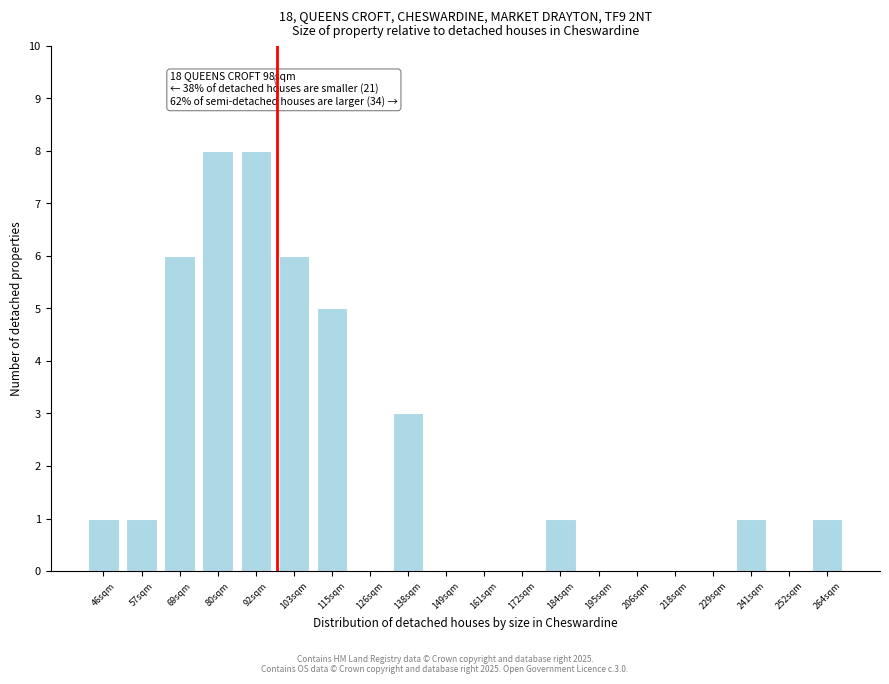

Reading left to right, transcribe all the data shown in this chart.

46sqm=1	57sqm=1	69sqm=6	80sqm=8	92sqm=8	103sqm=6	115sqm=5	126sqm=0	138sqm=3	149sqm=0	161sqm=0	172sqm=0	184sqm=1	195sqm=0	206sqm=0	218sqm=0	229sqm=0	241sqm=1	252sqm=0	264sqm=1